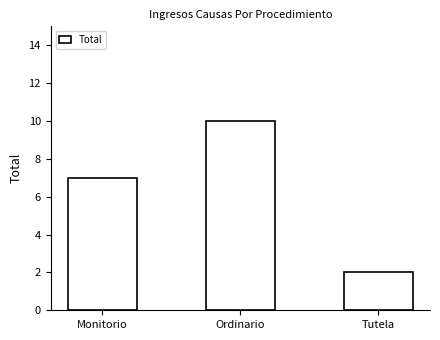

List the labels in order of value, largest first.

Ordinario, Monitorio, Tutela